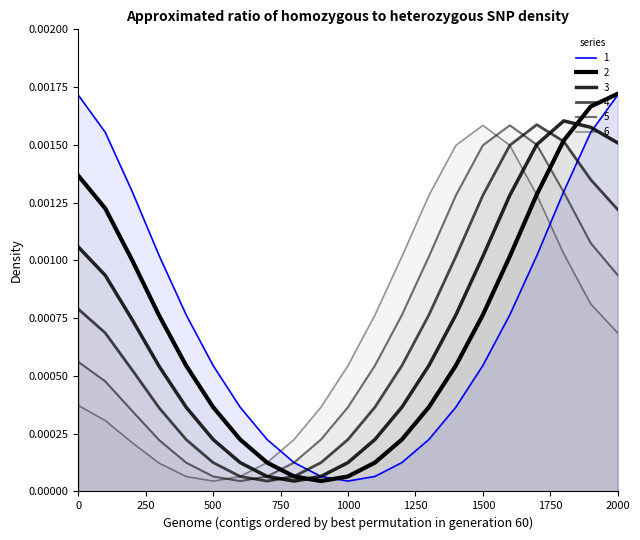

The 5 series shows 0.0 at 1500. True or false?

False